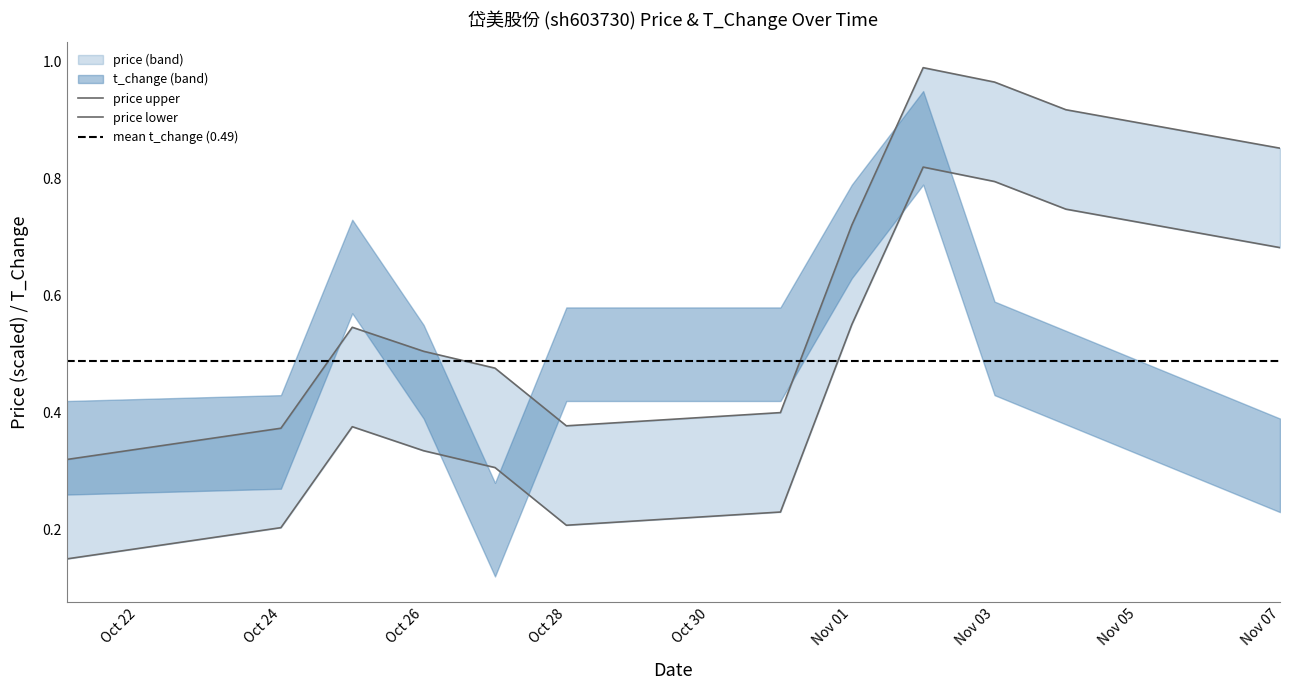

True or false: the data has more than 2 interior local peaks.

False